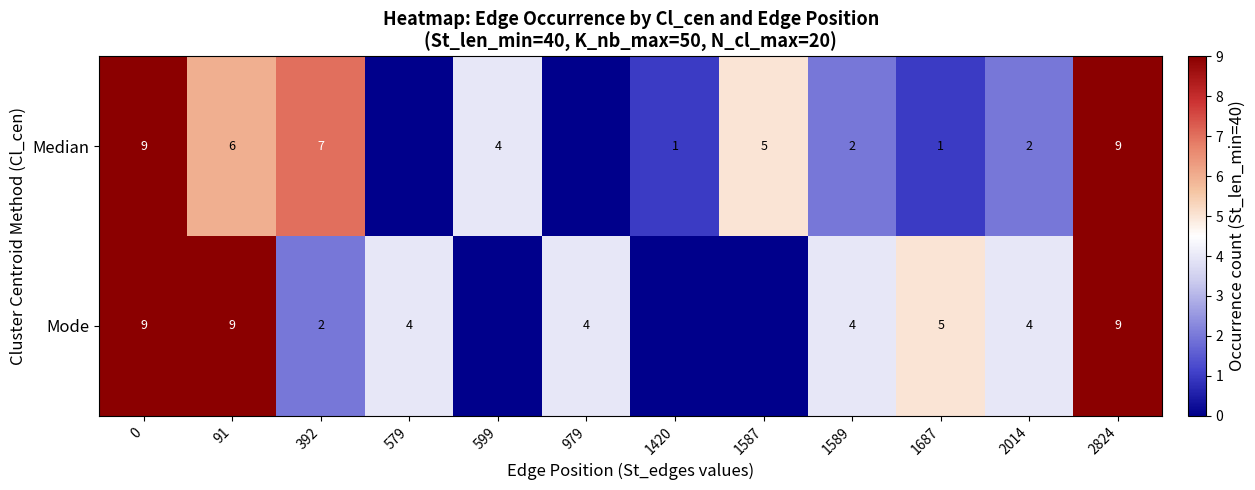

Is the value of Mode at 979 greater than the value of Median at 2014?

Yes